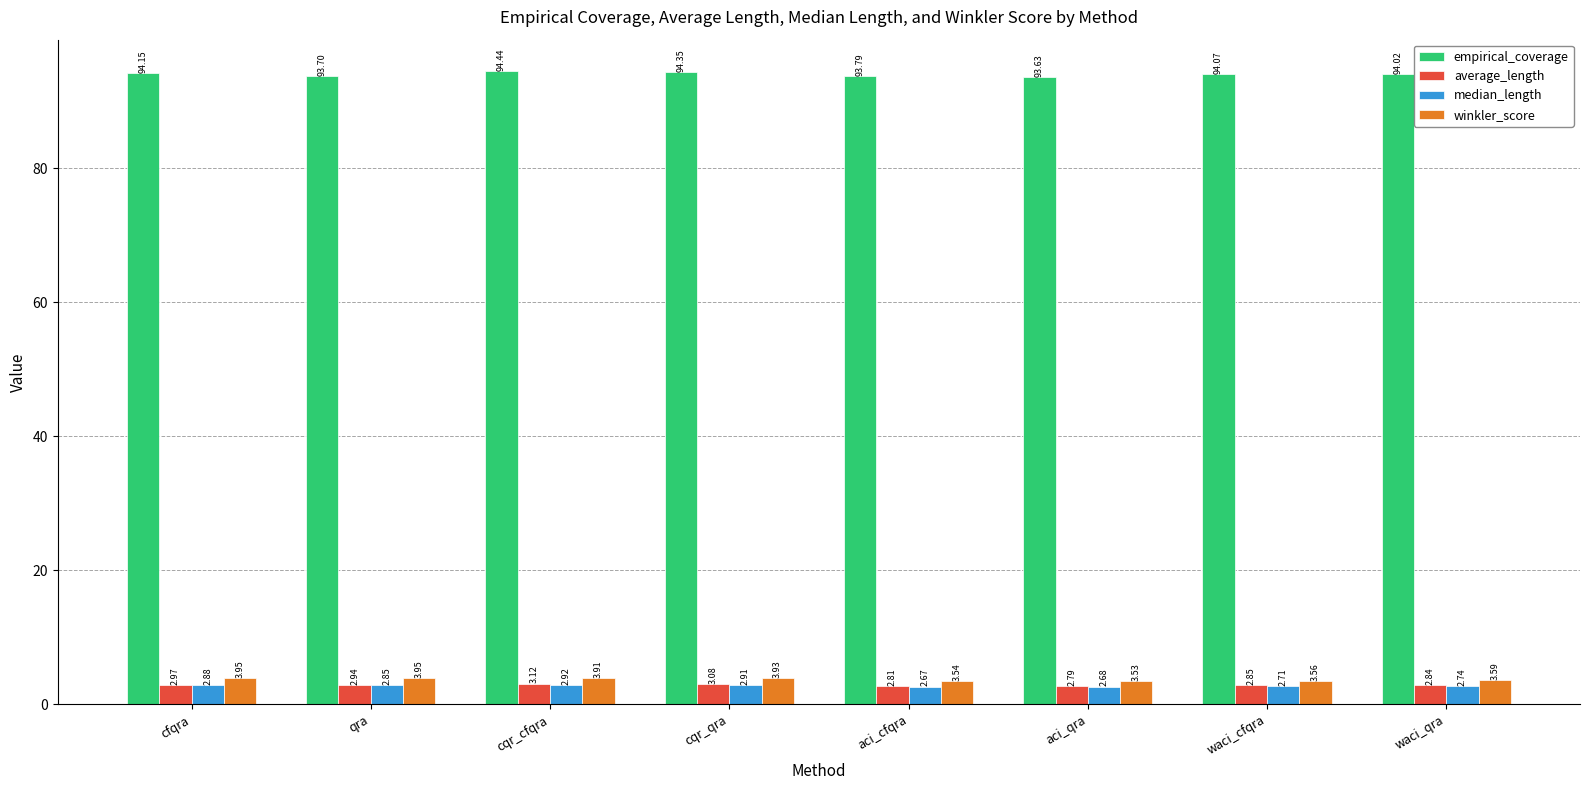

Rank the series at aci_cfqra from lowest to highest value.

median_length, average_length, winkler_score, empirical_coverage